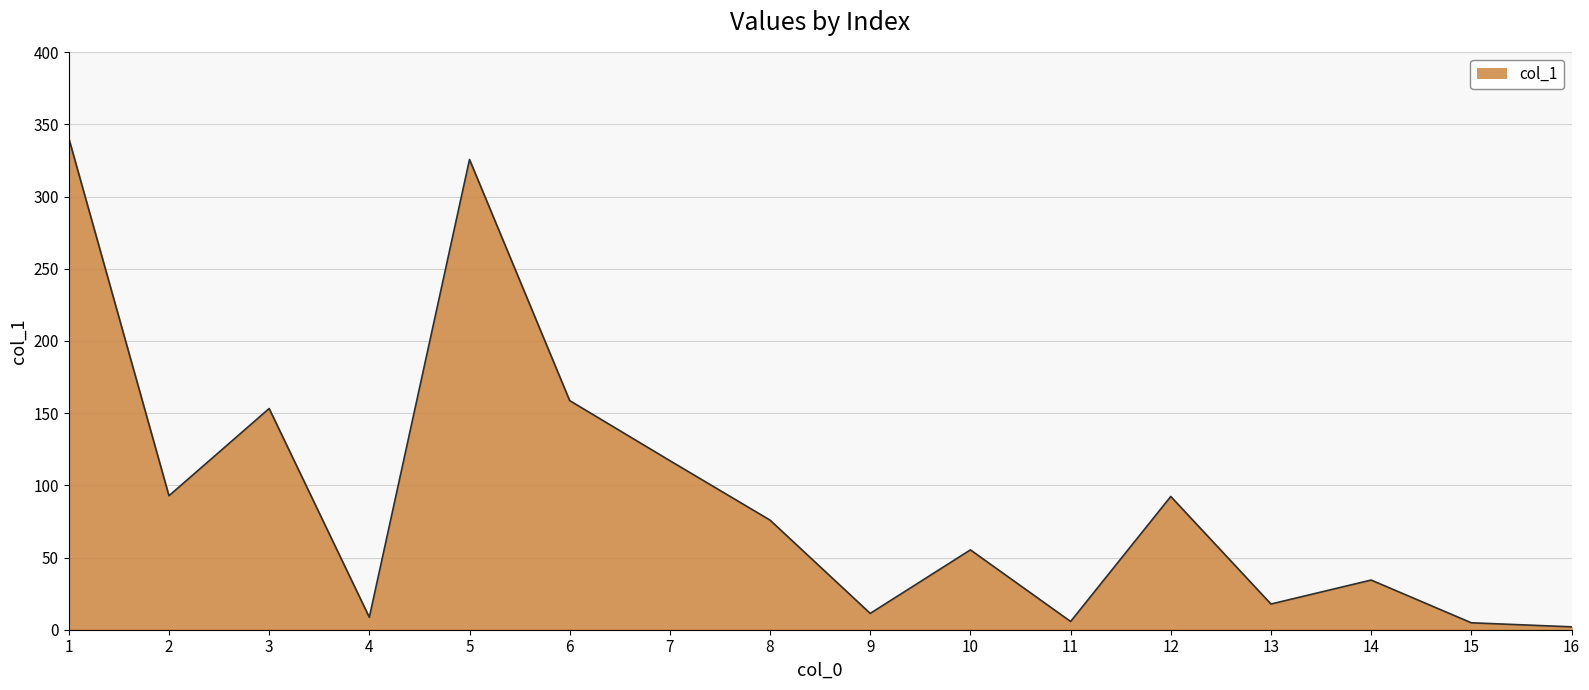

What is the change in value from 10 to 14?

-20.9